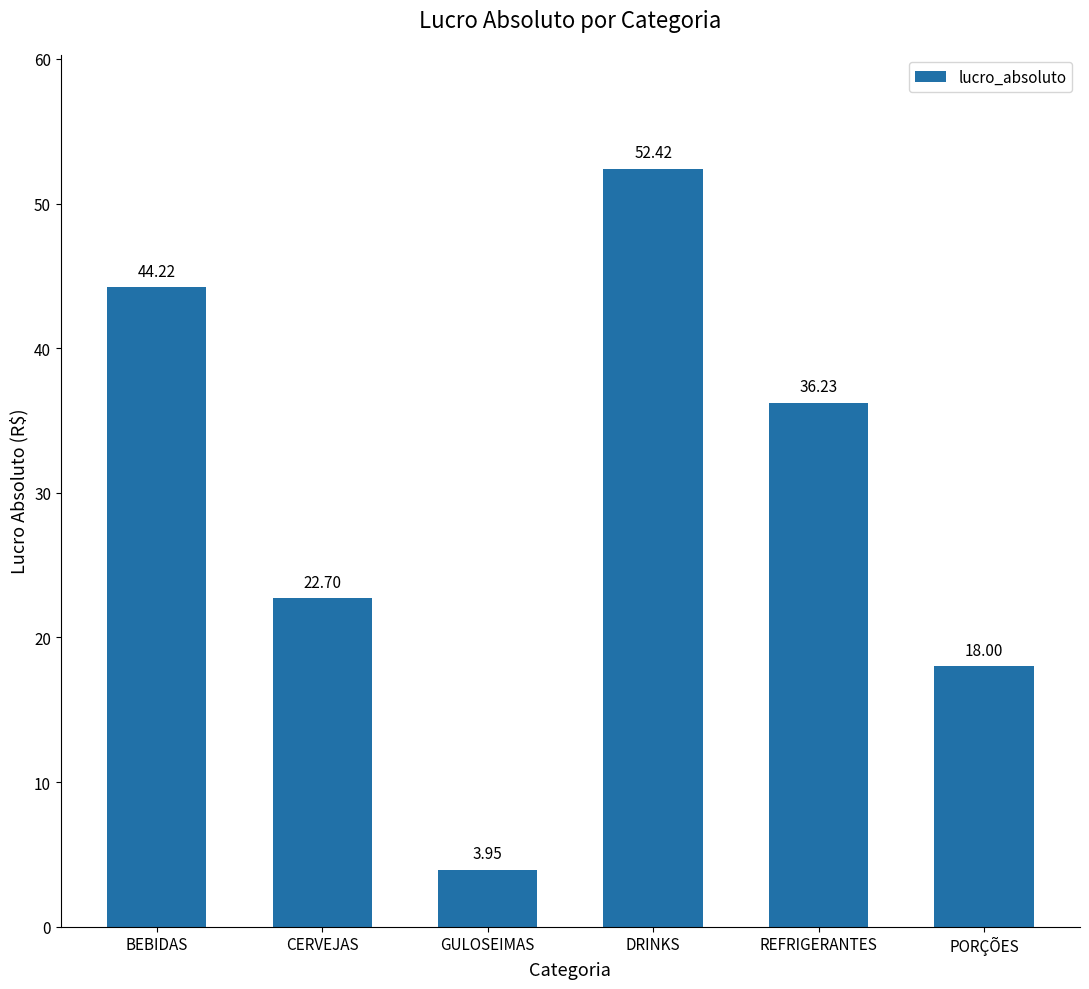

The chart shows a value of 44.2 at BEBIDAS. True or false?

True